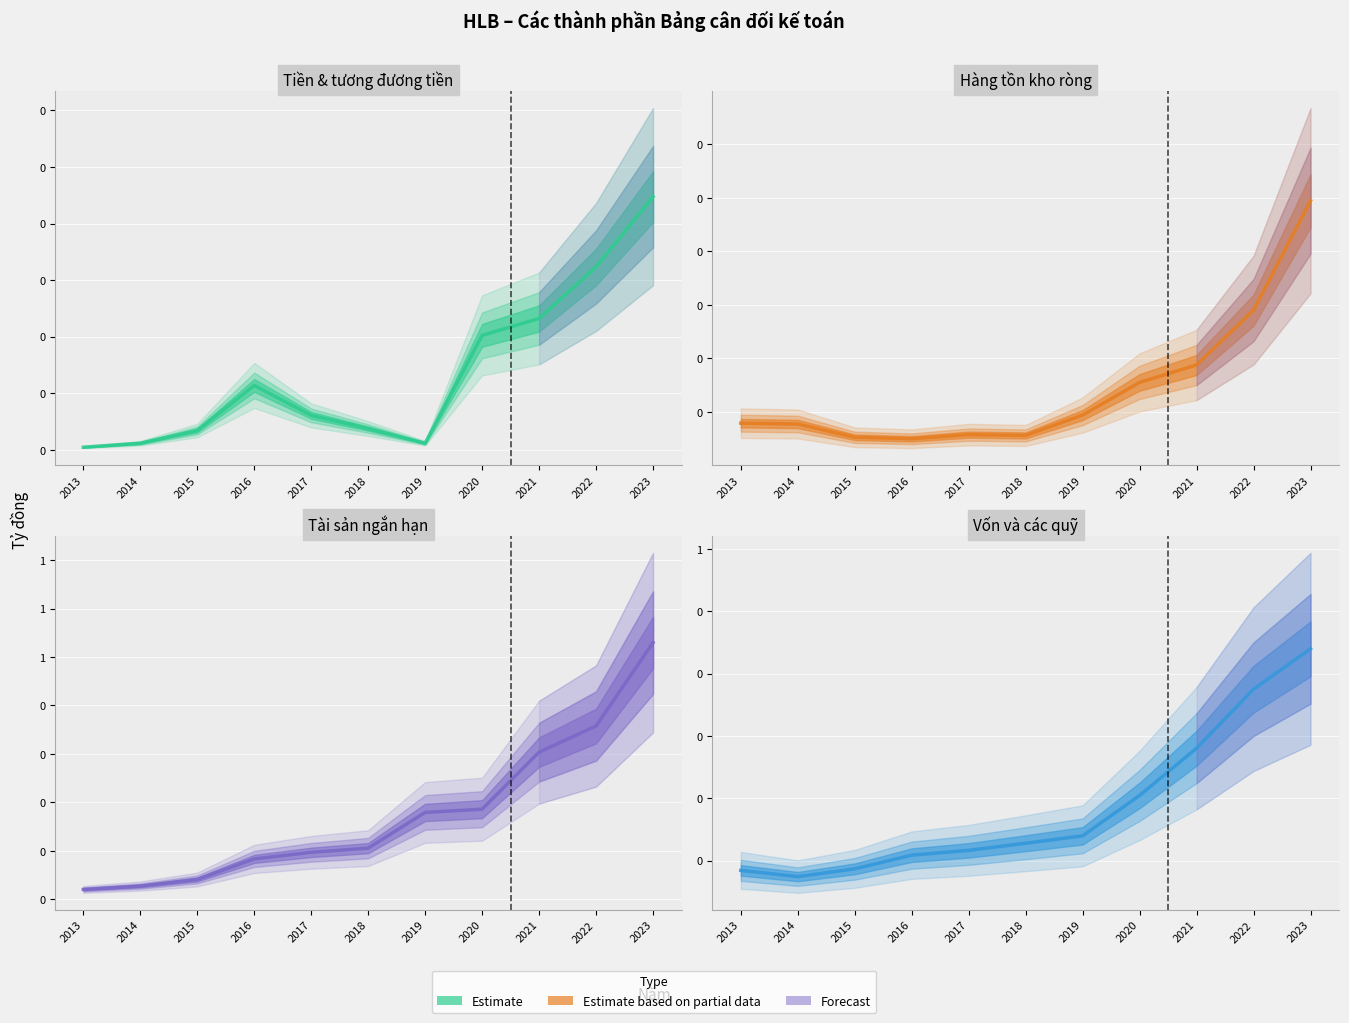

Rank the categories by Tài sản ngắn hạn value from lowest to highest.

2013, 2014, 2015, 2016, 2017, 2018, 2019, 2020, 2021, 2022, 2023